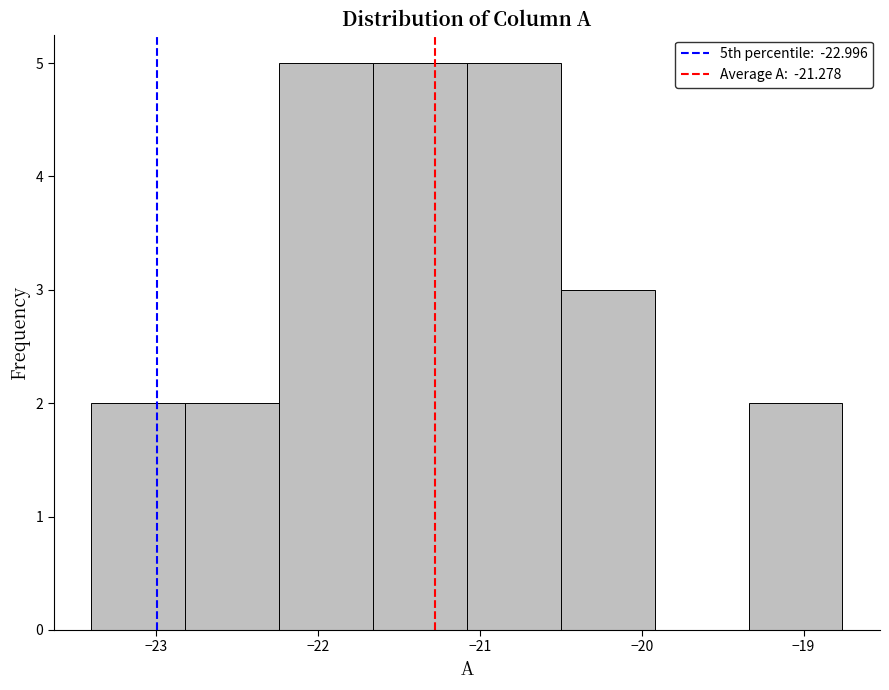

Reading left to right, transcribe this chart: for each bar, give the range it covers on the x-axis and its height. Neither the bar edges nor the heights are printed on the chart, so give them approximately, as read against the axes.

-23.40 to -22.82: 2
-22.82 to -22.24: 2
-22.24 to -21.66: 5
-21.66 to -21.08: 5
-21.08 to -20.50: 5
-20.50 to -19.92: 3
-19.92 to -19.34: 0
-19.34 to -18.76: 2